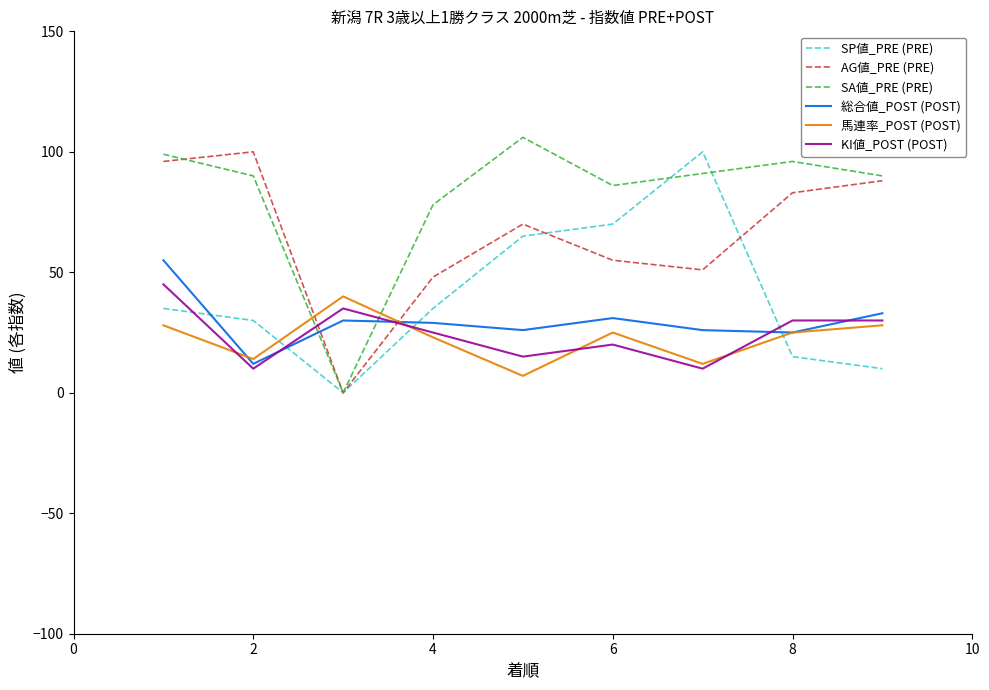

After their last crossing, which series has the higher values: KI値_POST (POST) or SA値_PRE (PRE)?

SA値_PRE (PRE)